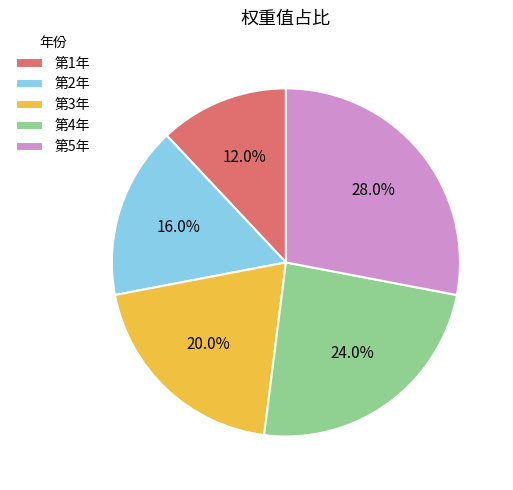

To the nearest percent, what is the combined percentage of 第1年 and 第4年?

36%